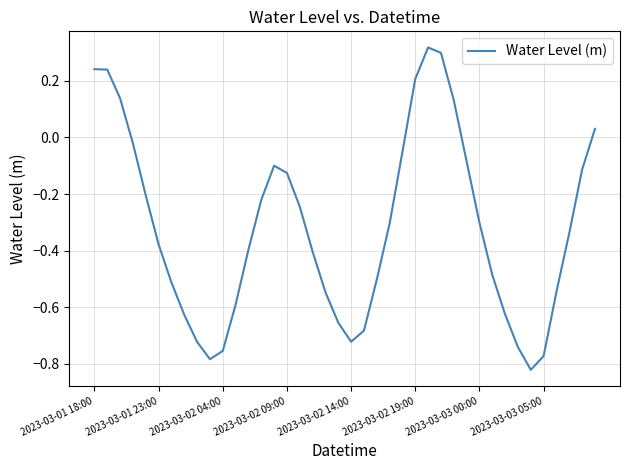

What is the difference between the maximum and minimum values?

1.1